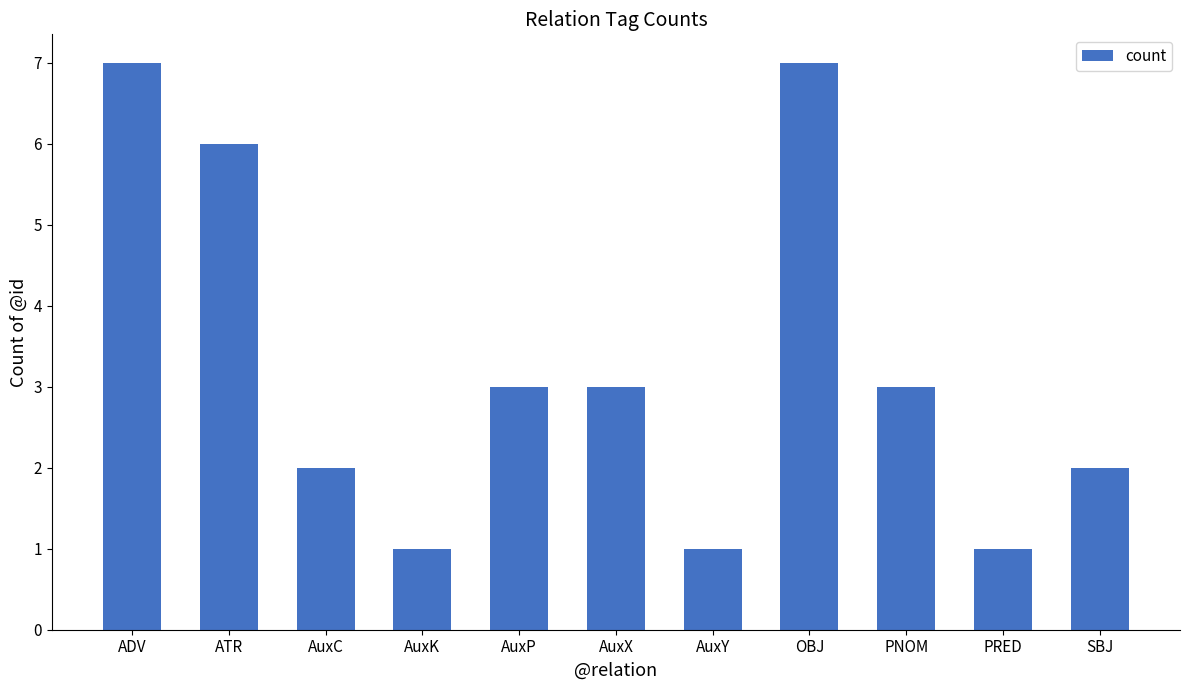

Reading left to right, what are all the values shown in this chart?

ADV=7	ATR=6	AuxC=2	AuxK=1	AuxP=3	AuxX=3	AuxY=1	OBJ=7	PNOM=3	PRED=1	SBJ=2